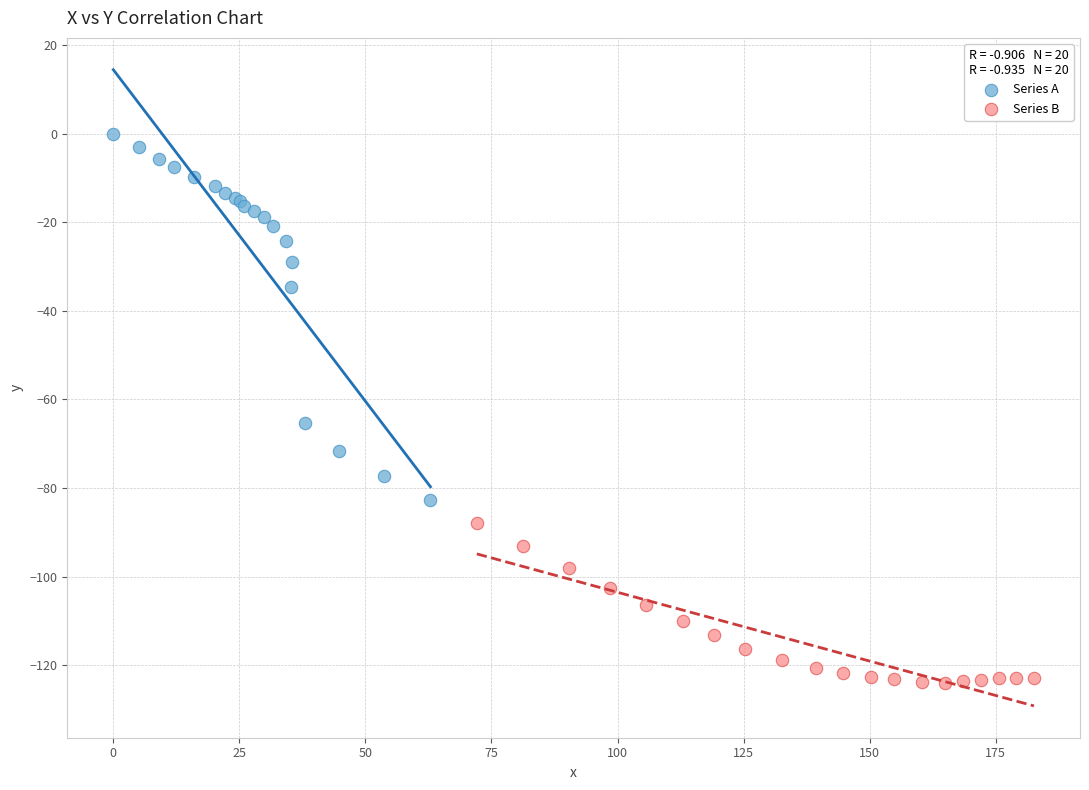

Which series has the largest Y range (max minus min)?

Series A